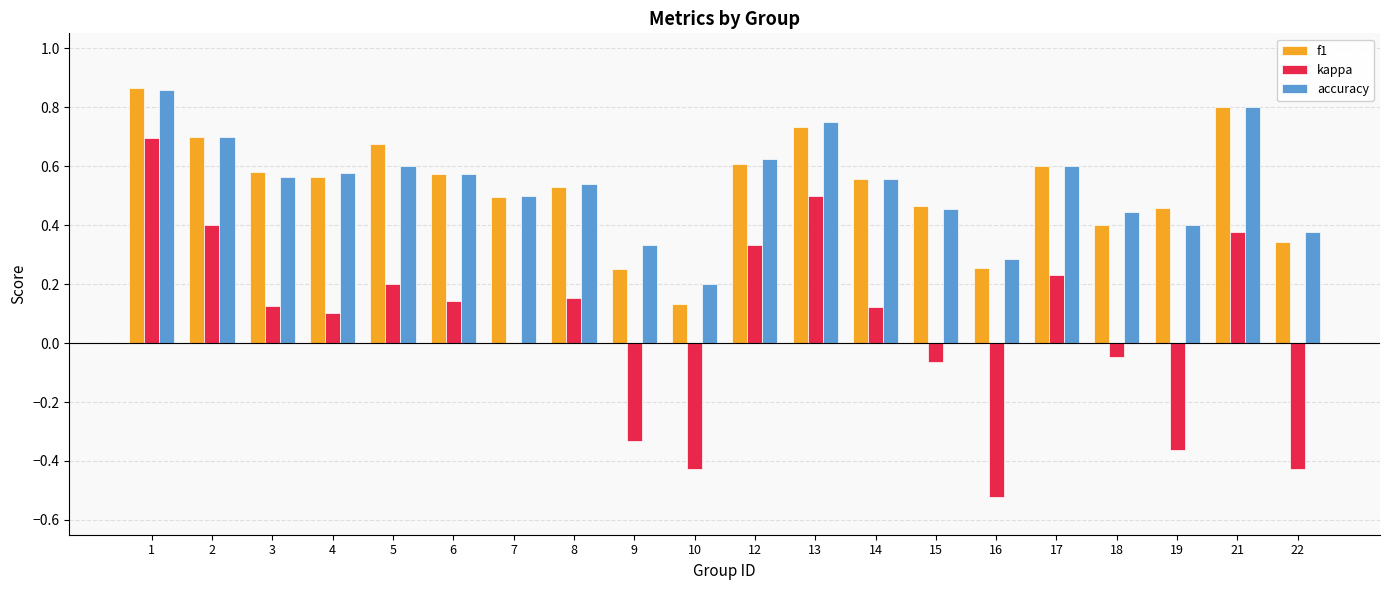

Which category has the highest value in the kappa series?

1